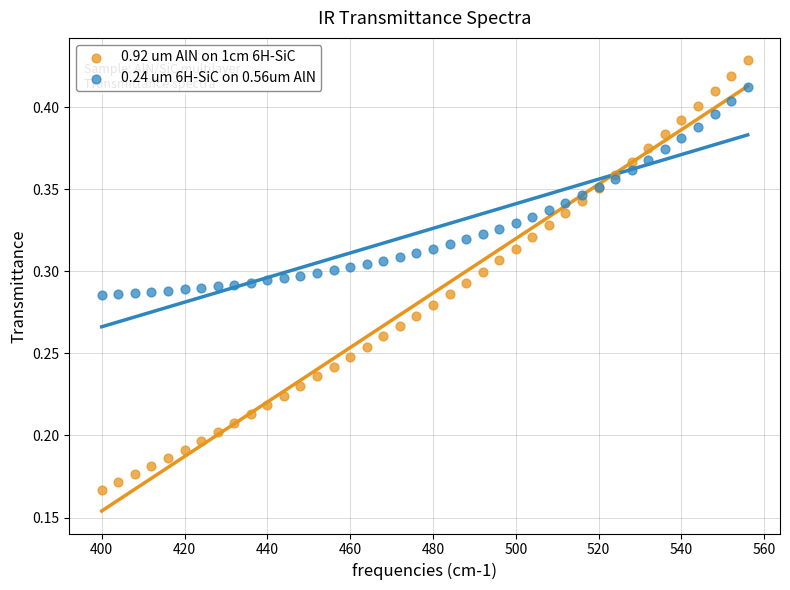

Which series reaches the maximum Y coordinate?

0.92 um AlN on 1cm 6H-SiC